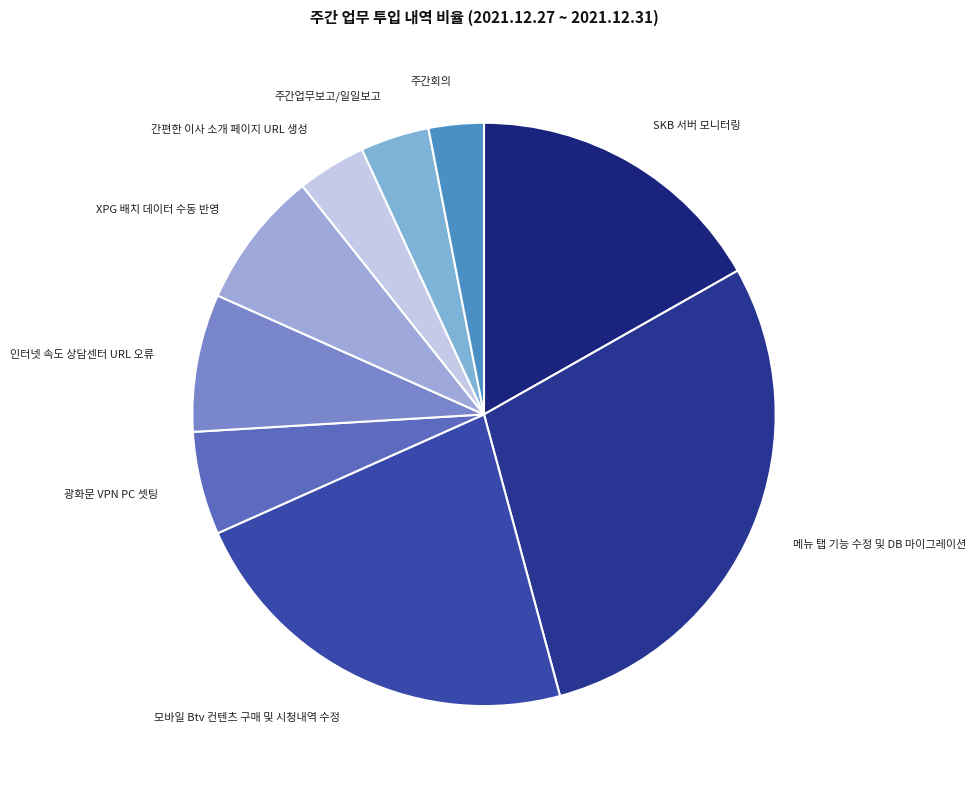

Is there any slice that represents more than half of the pie?

No